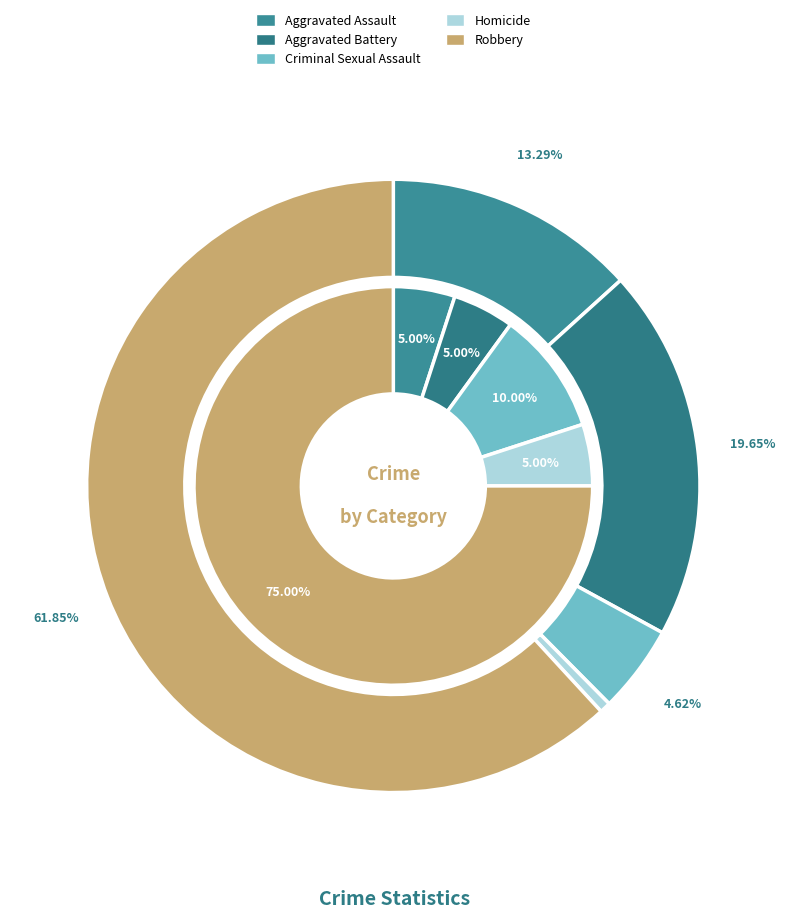

To the nearest percent, what is the average slice percentage?

20%